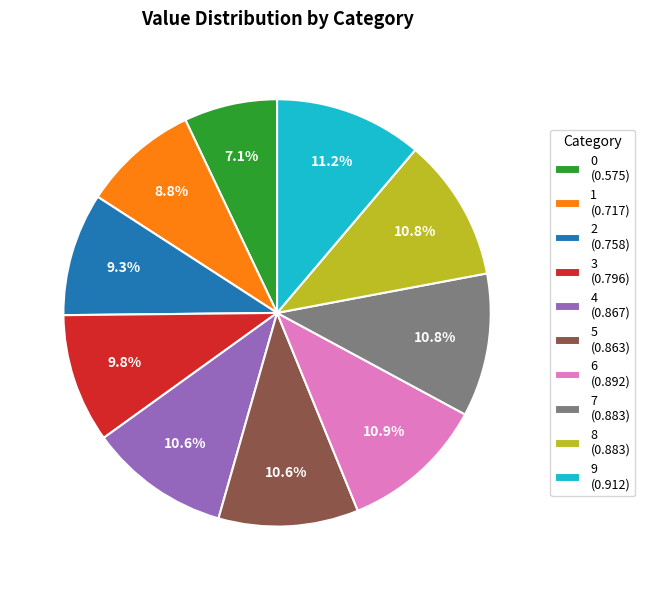

Is 5 the majority of the pie?

No